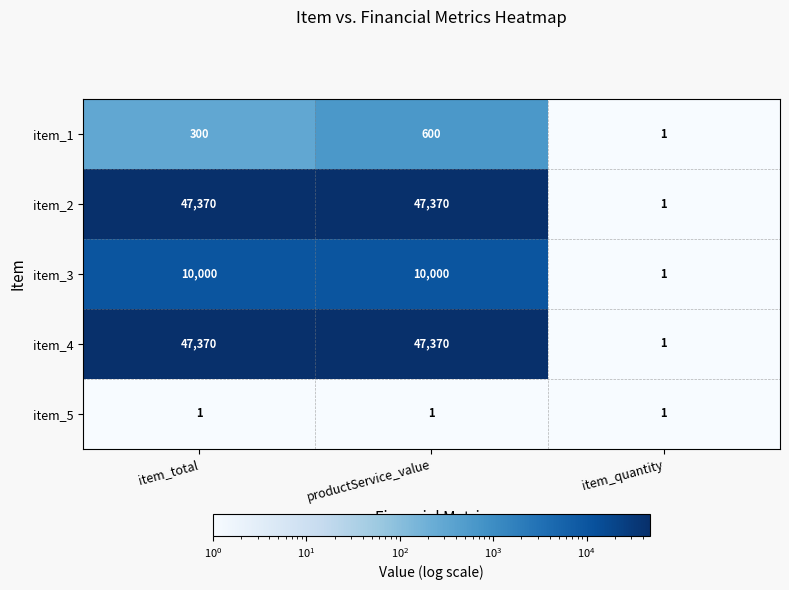

What is the difference between the highest and lowest values at item_total?

47369